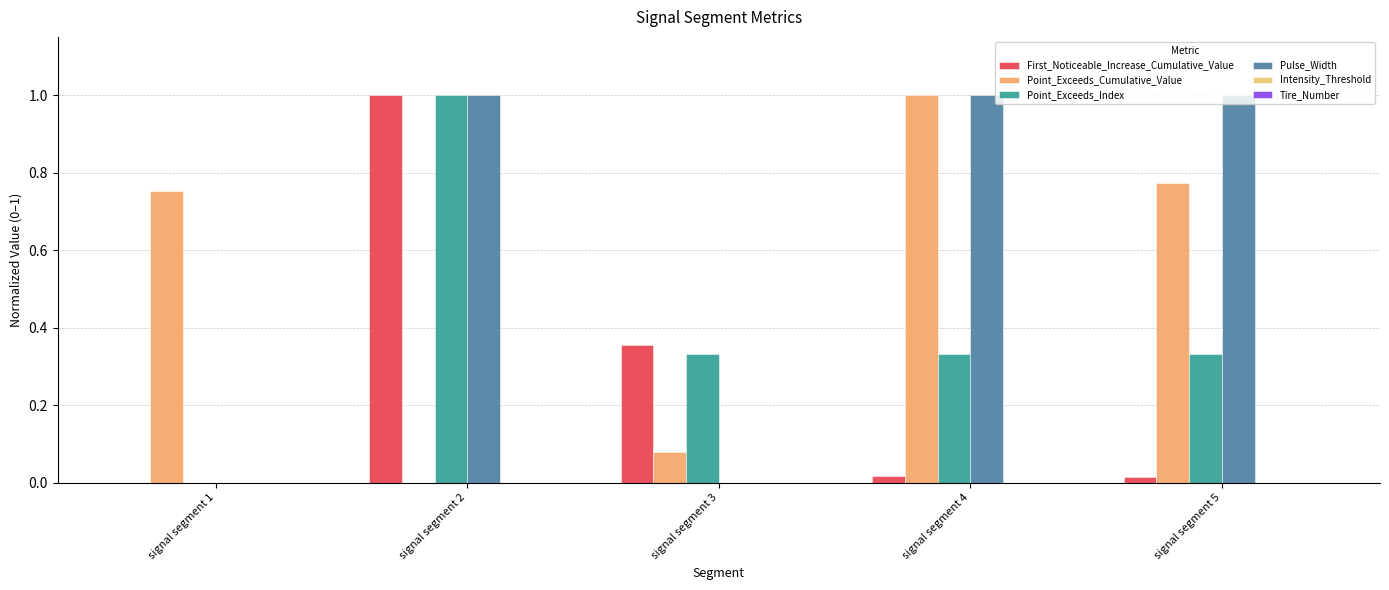

Does the chart contain stacked bars?

No